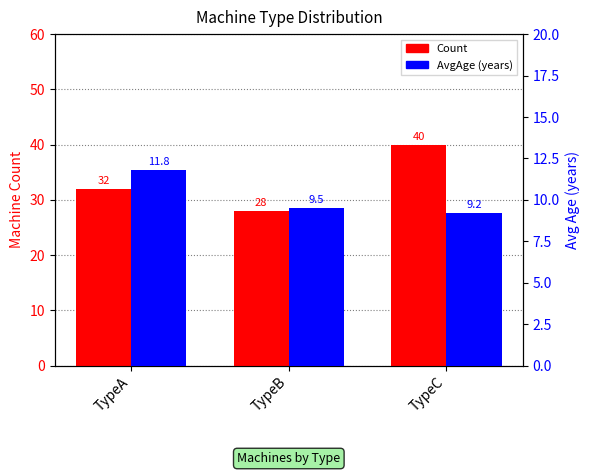

Reading left to right, transcribe all the data shown in this chart.

Count: 32.0	28.0	40.0
AvgAge (years): 11.8	9.5	9.2